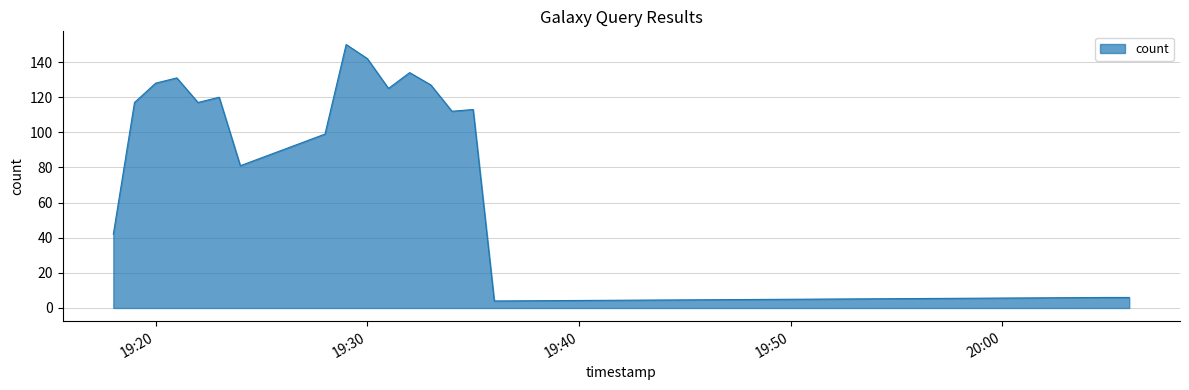

Does the chart have visible grid lines?

Yes